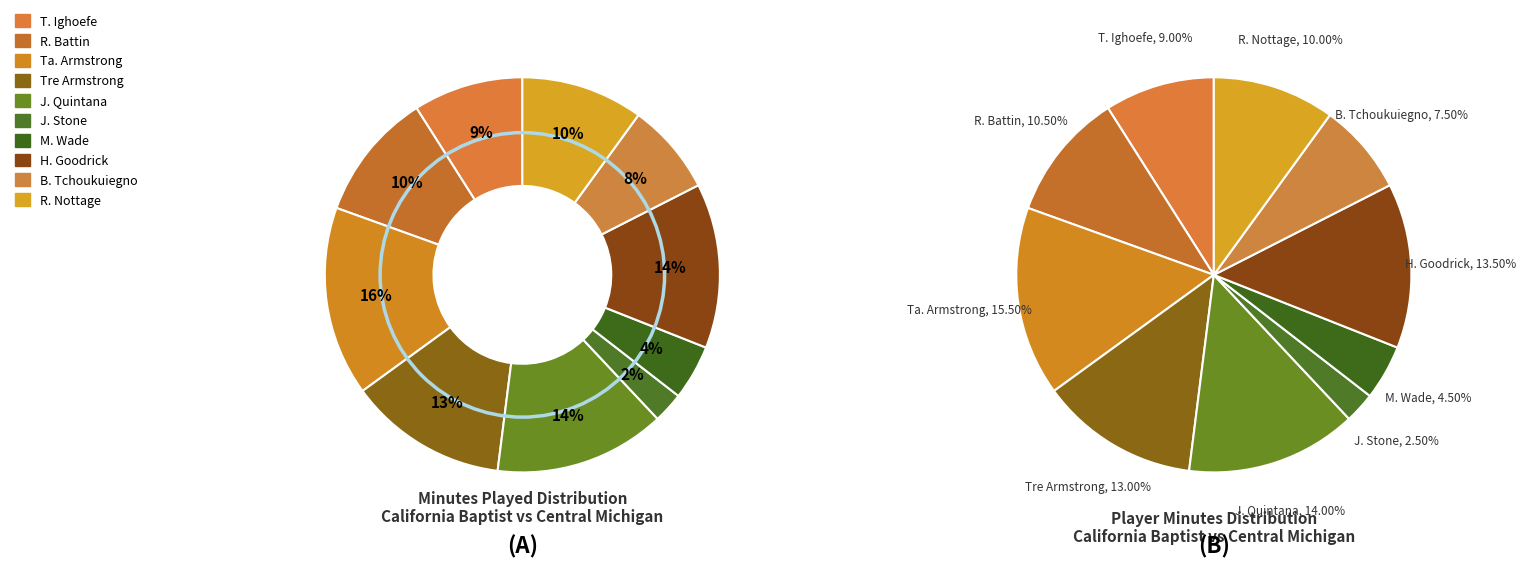

Which category has the smallest portion of the pie?

J. Stone